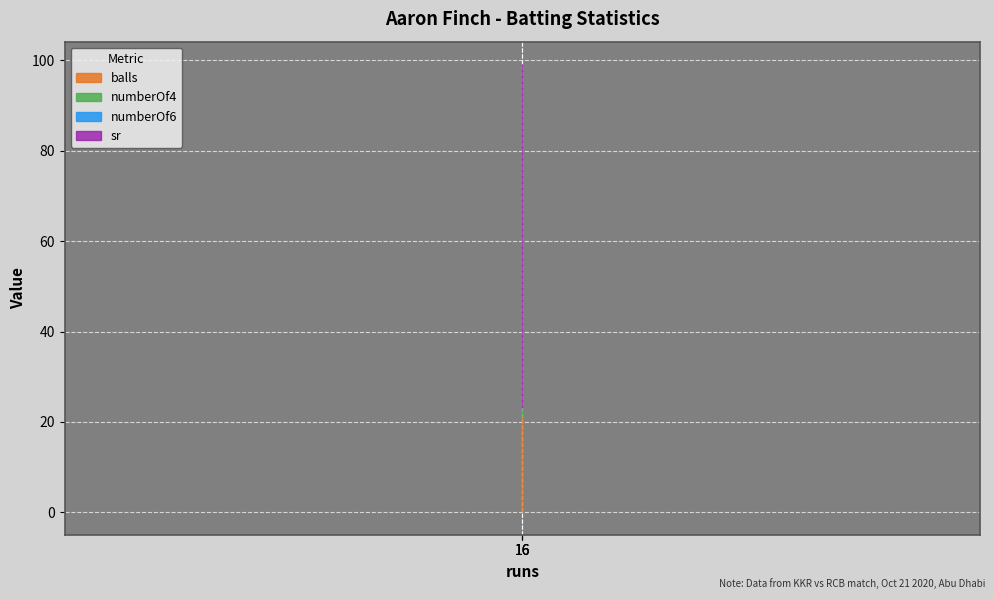

Between 16 and 16, which is larger?

16